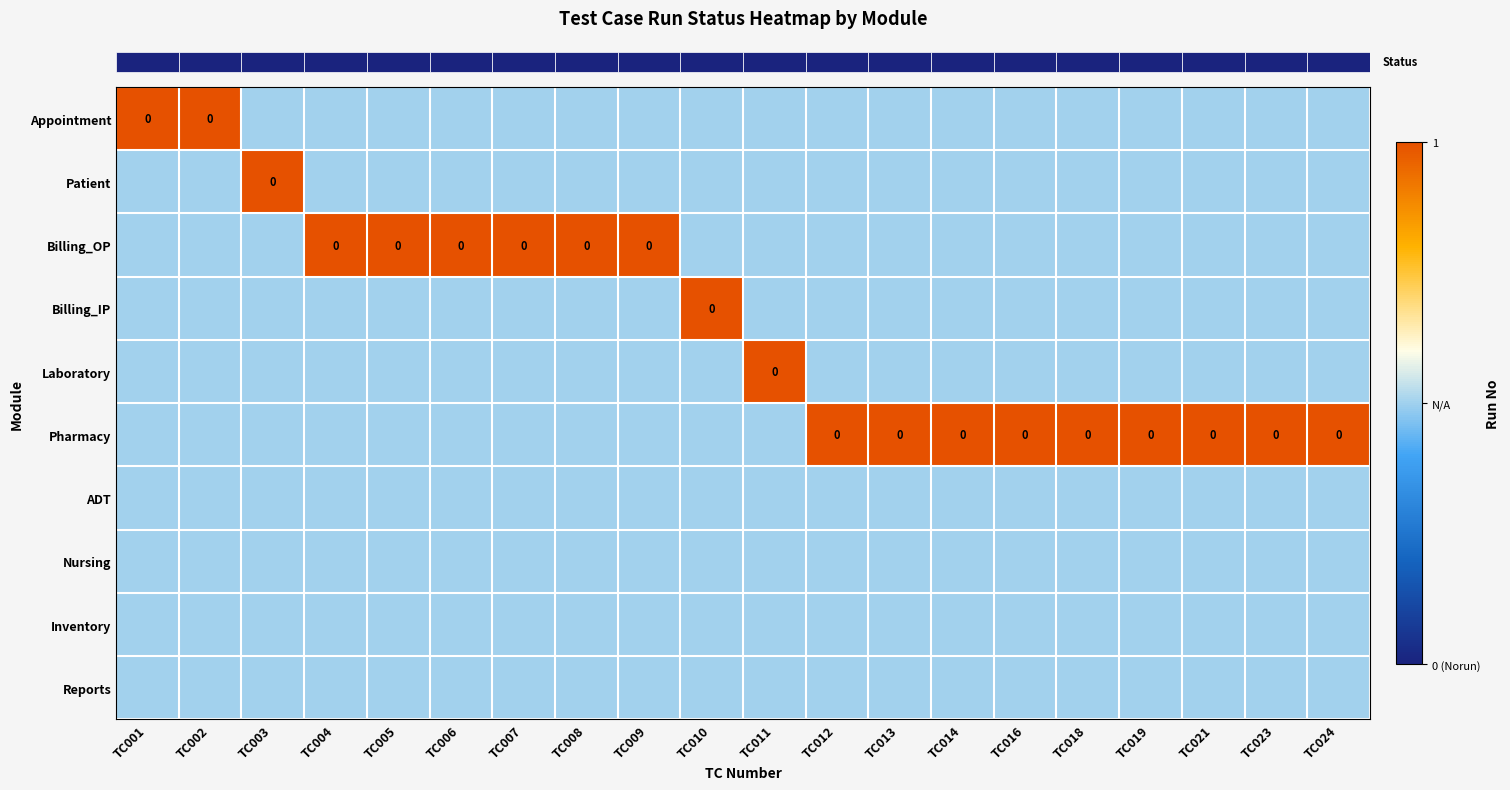

Which label corresponds to the largest value in the chart?

TC001